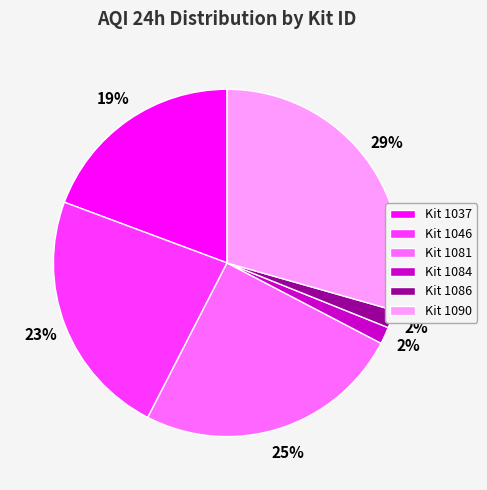

Is there a majority slice in this chart?

No